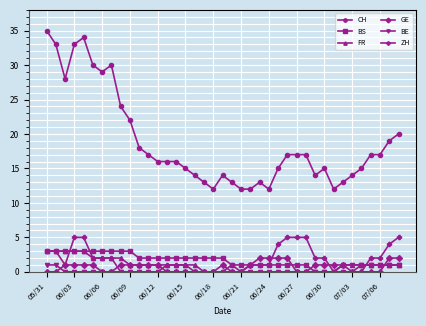

At how many categories does at least one series exceed 21?

10